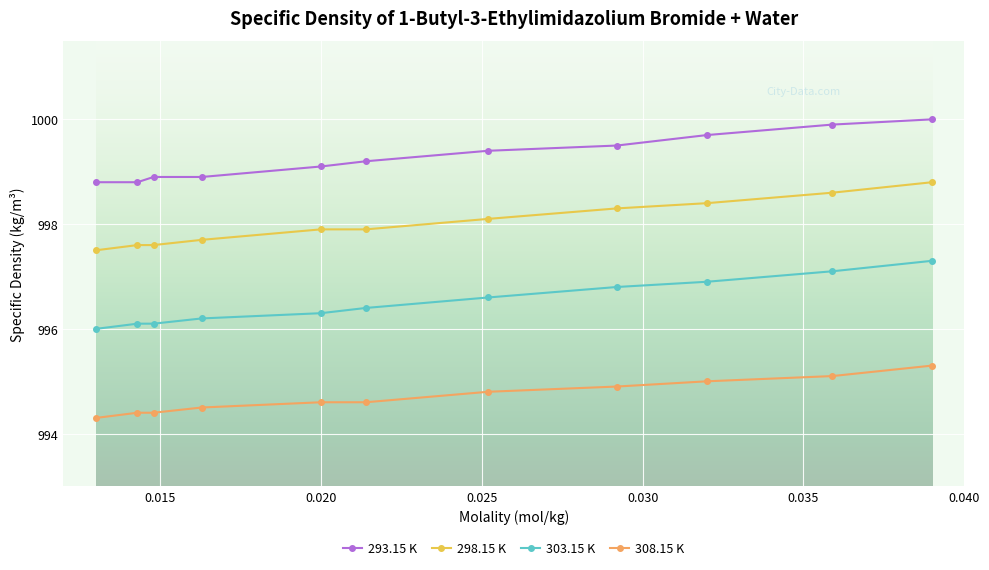

List the series in order of their peak value, highest first.

293.15 K, 298.15 K, 303.15 K, 308.15 K